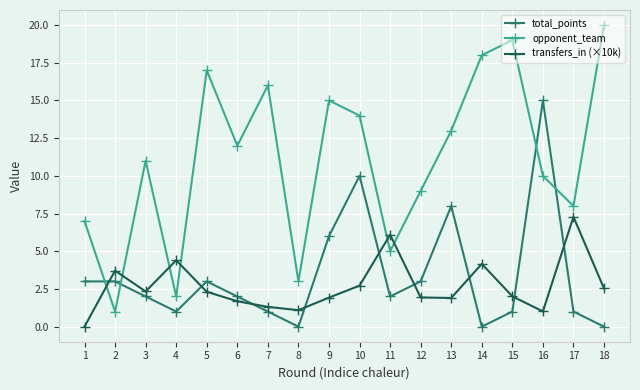

How many interior local valleys does the opponent_team series have?

6